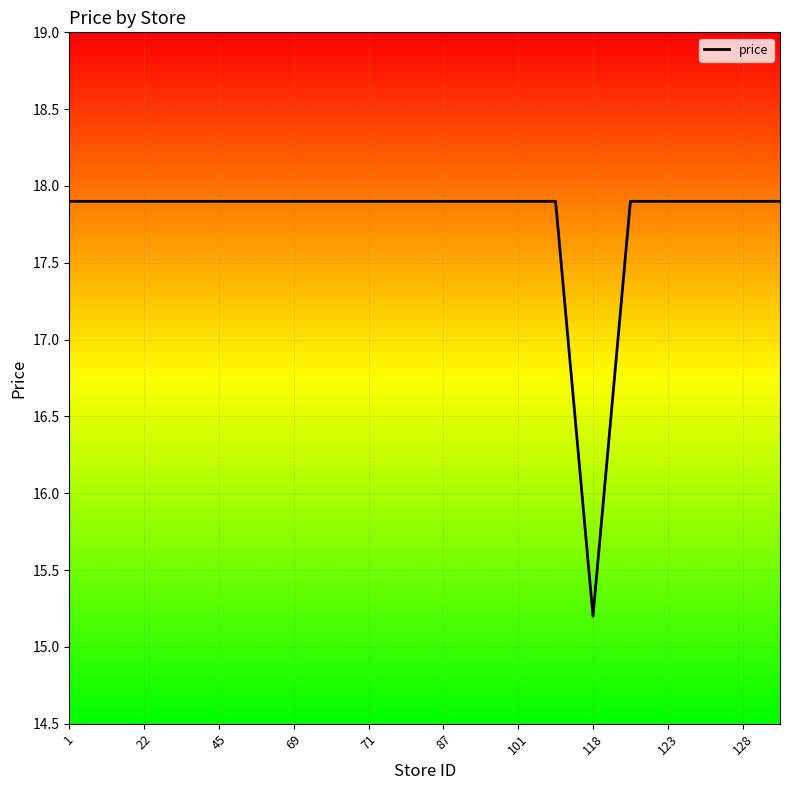

How many lines are shown in the chart?

1